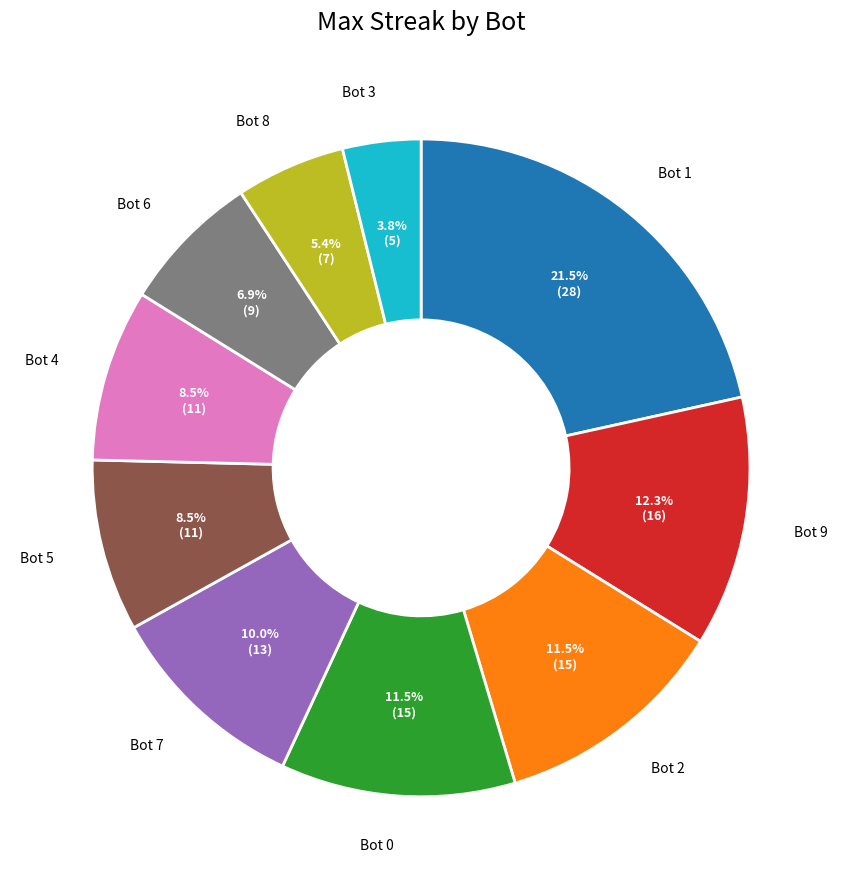

Is there a majority slice in this chart?

No